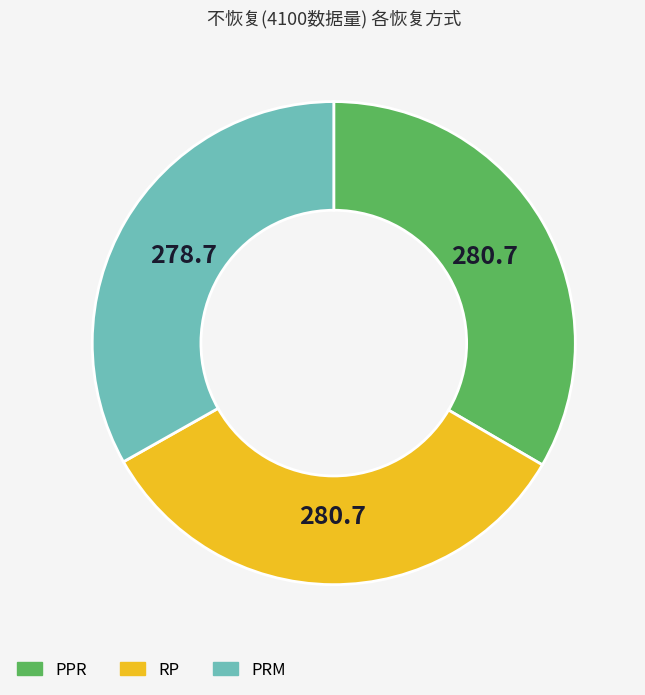

Is there a majority slice in this chart?

No